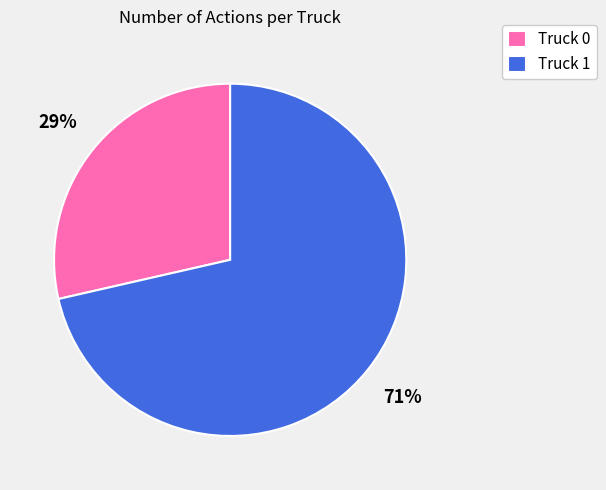

To the nearest percent, what is the average slice percentage?

50%